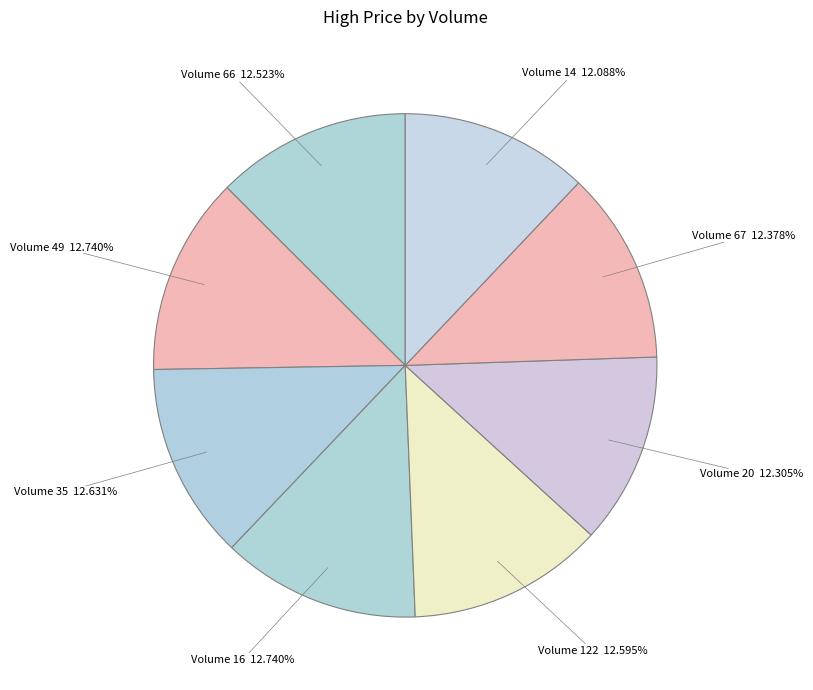

How many slices are in this pie chart?

8